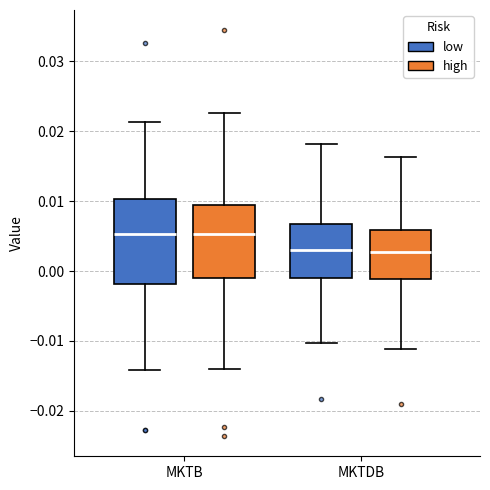

Comparing the boxes themselves (not the whiskers), which one is the tallest?

MKTB (low)